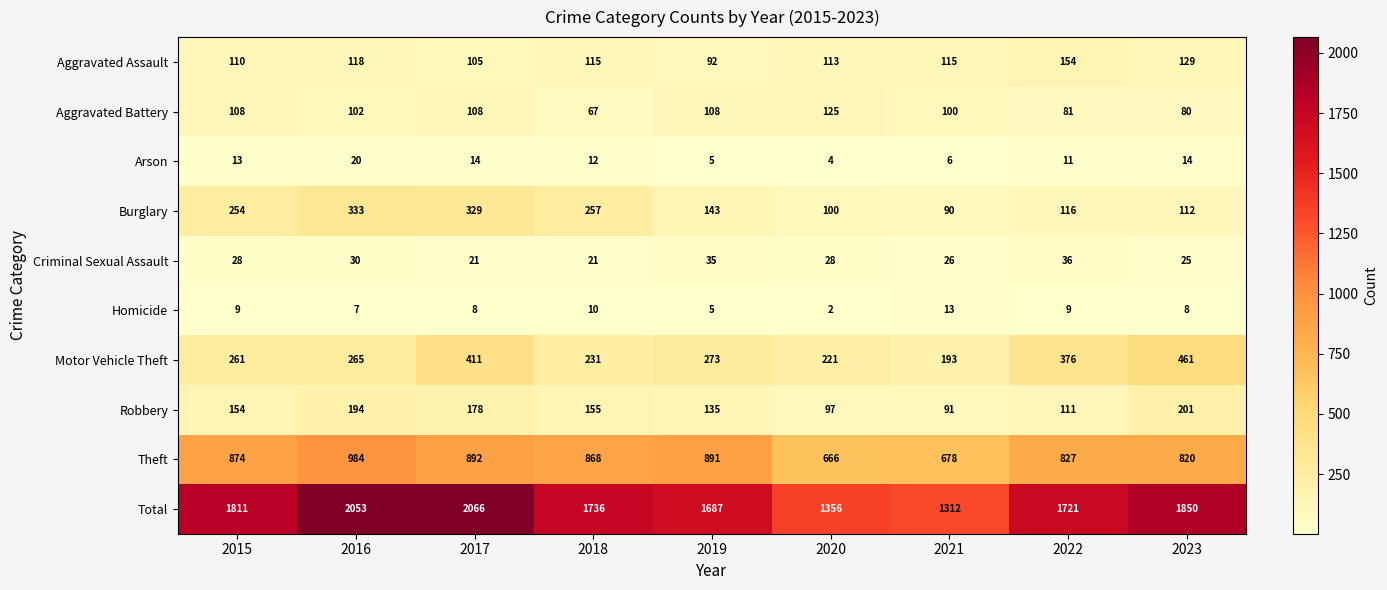

True or false: Total has a value of 3600 at 2017.

False